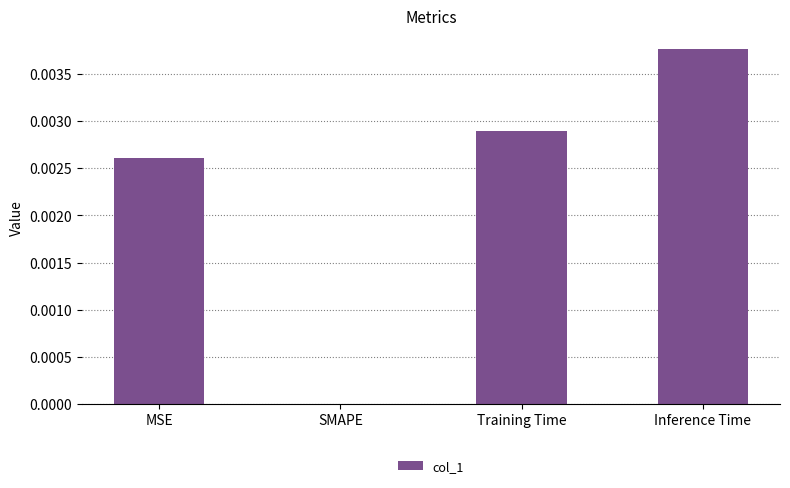

The chart shows a value of 0.0 at Training Time. True or false?

True